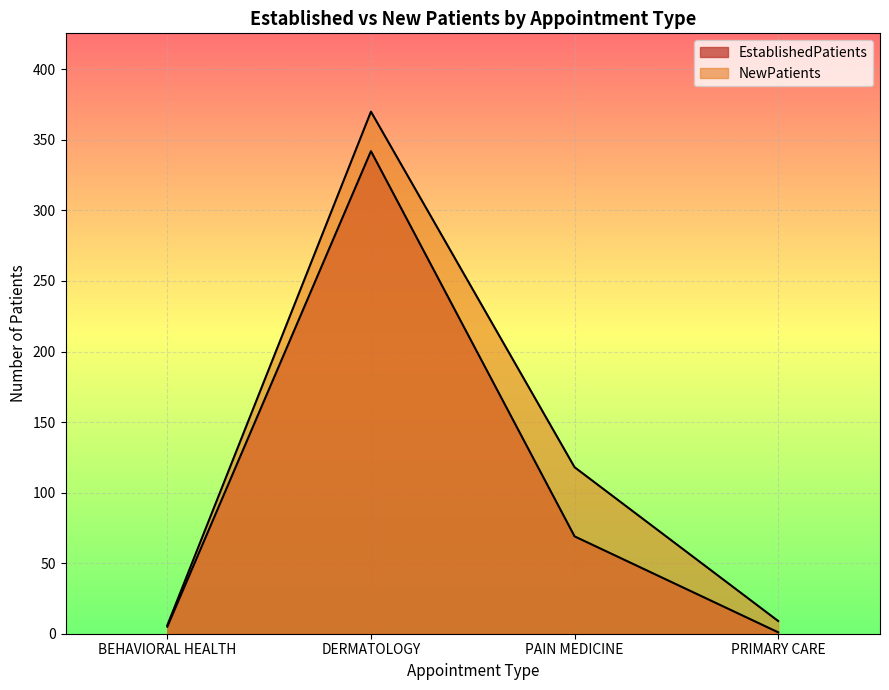

True or false: NewPatients and EstablishedPatients intersect in this chart.

False